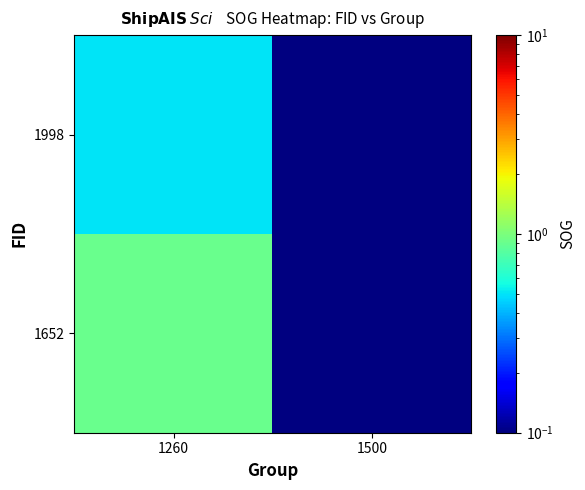

True or false: 1998 has a value of 0.5 at 1260.

True